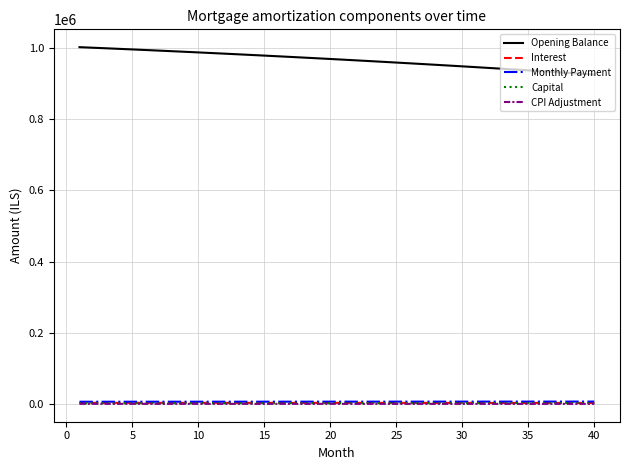

What is the maximum value shown in the chart?

1001500.0